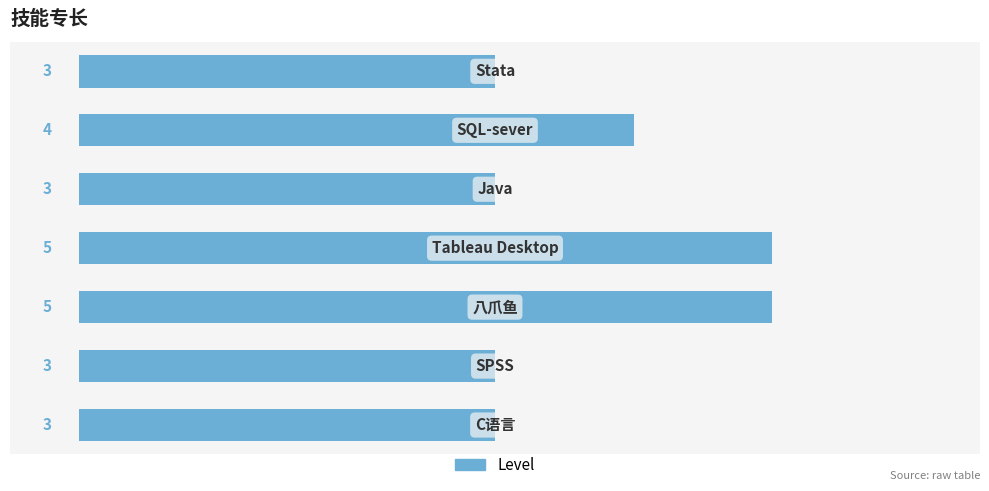

Reading top to bottom, extract all data points from this chart.

3	4	3	5	5	3	3